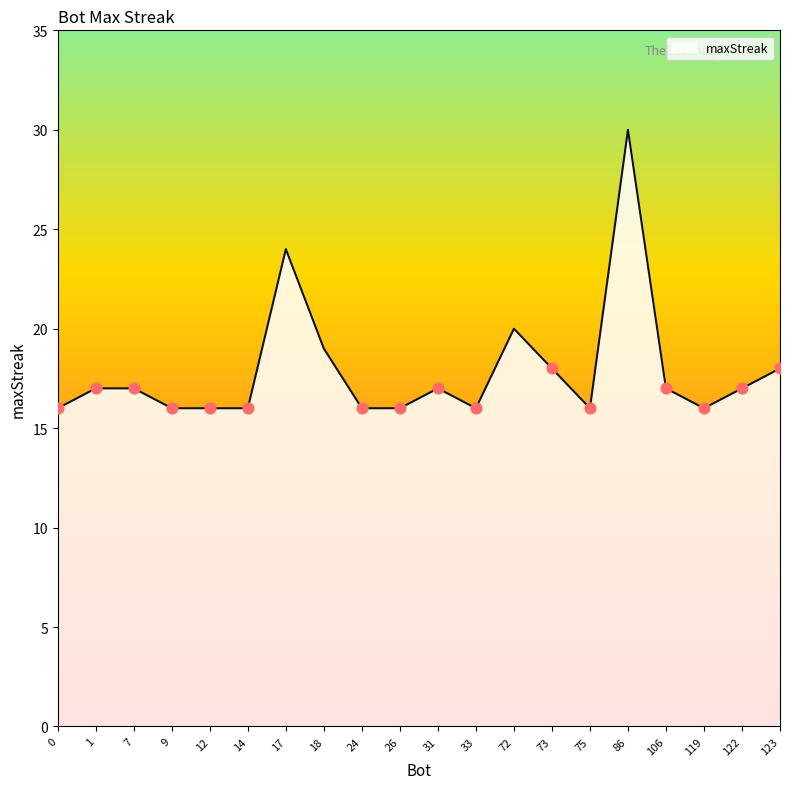

What is the change in value from 14 to 86?

+14